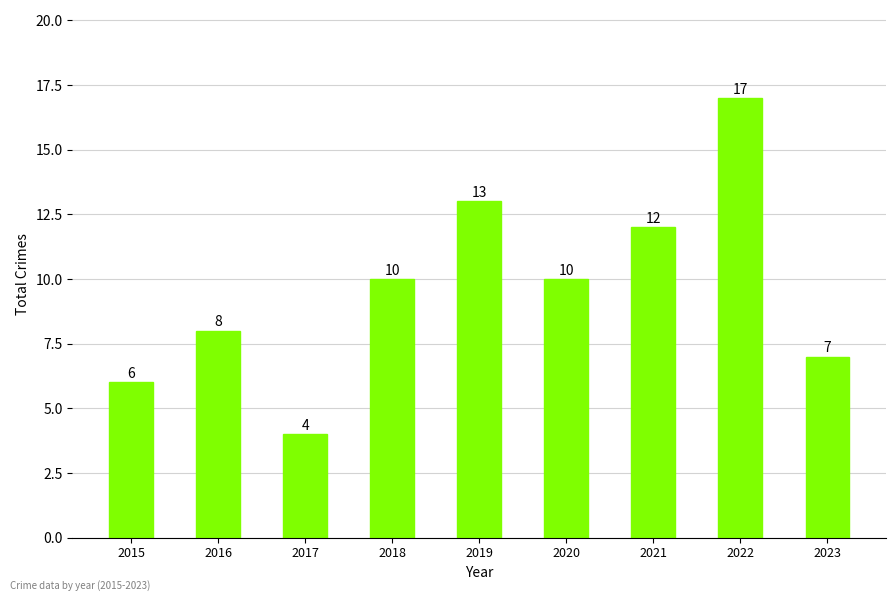

What is the value of the 6th bar from the left?

10